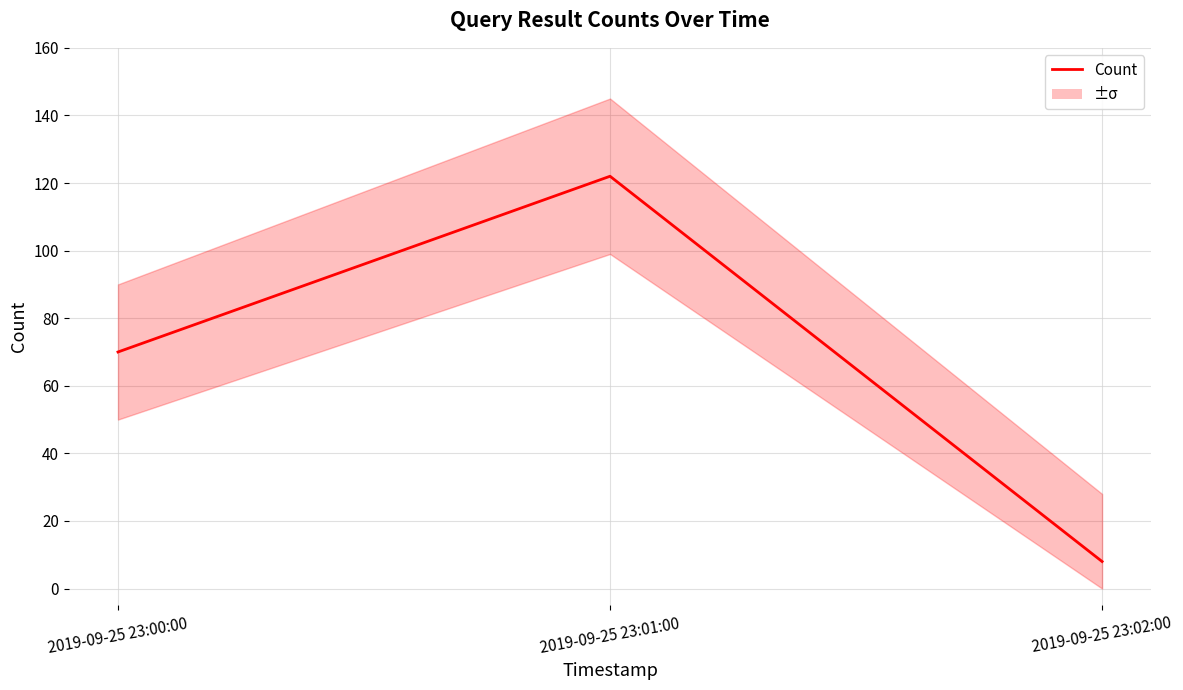

Count the number of data series in this chart.

1